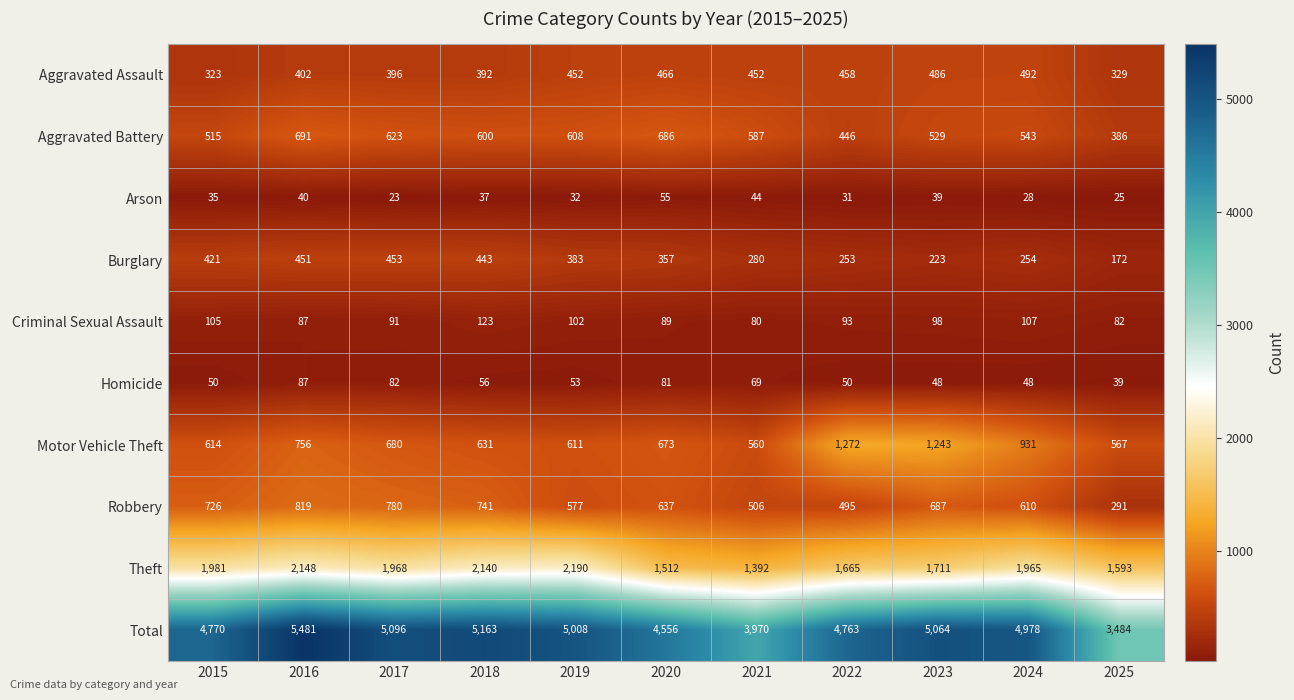

The Theft series shows 478 at 2017. True or false?

False